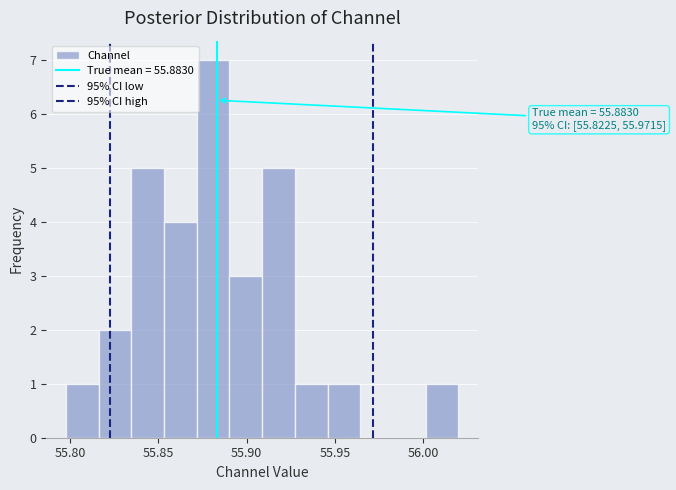

Around what value on the x-axis is the tallest bar? Give the approximate position of its centre, as read against the axis.

55.880